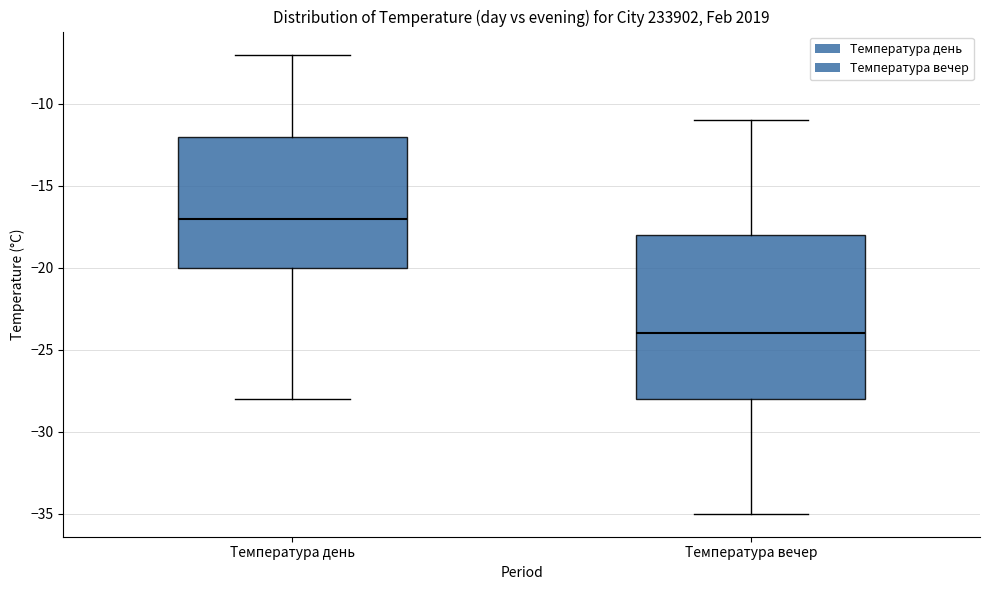

Reading left to right, read every box against the y-axis: the position of its median line, the range the box covers, and the ends of its whiskers. The values are not printed on the chart, so give them approximately, as read against the axis.

Температура день: median -17, box -20 to -12, whiskers -28 to -7
Температура вечер: median -24, box -28 to -18, whiskers -35 to -11